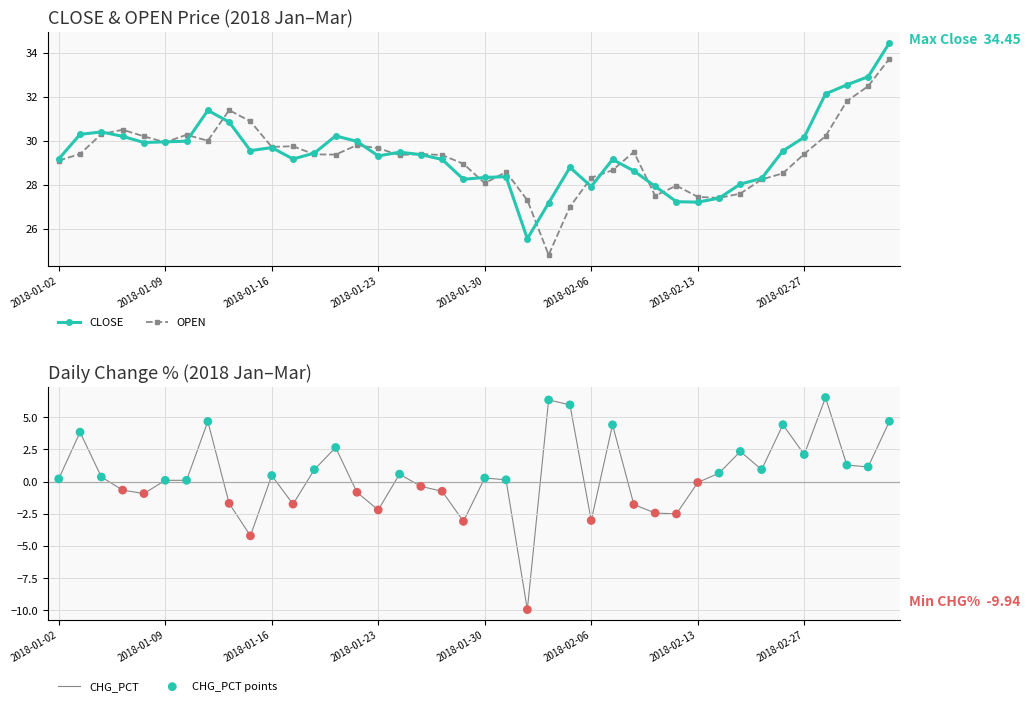

Which series has the largest total across all categories?

CLOSE